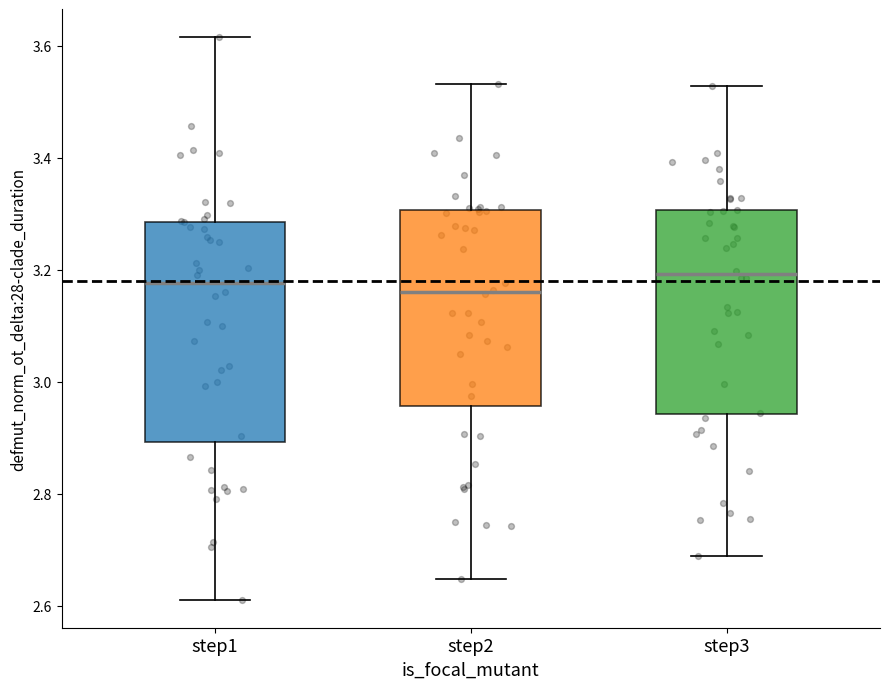

Comparing the boxes themselves (not the whiskers), which one is the tallest?

step1